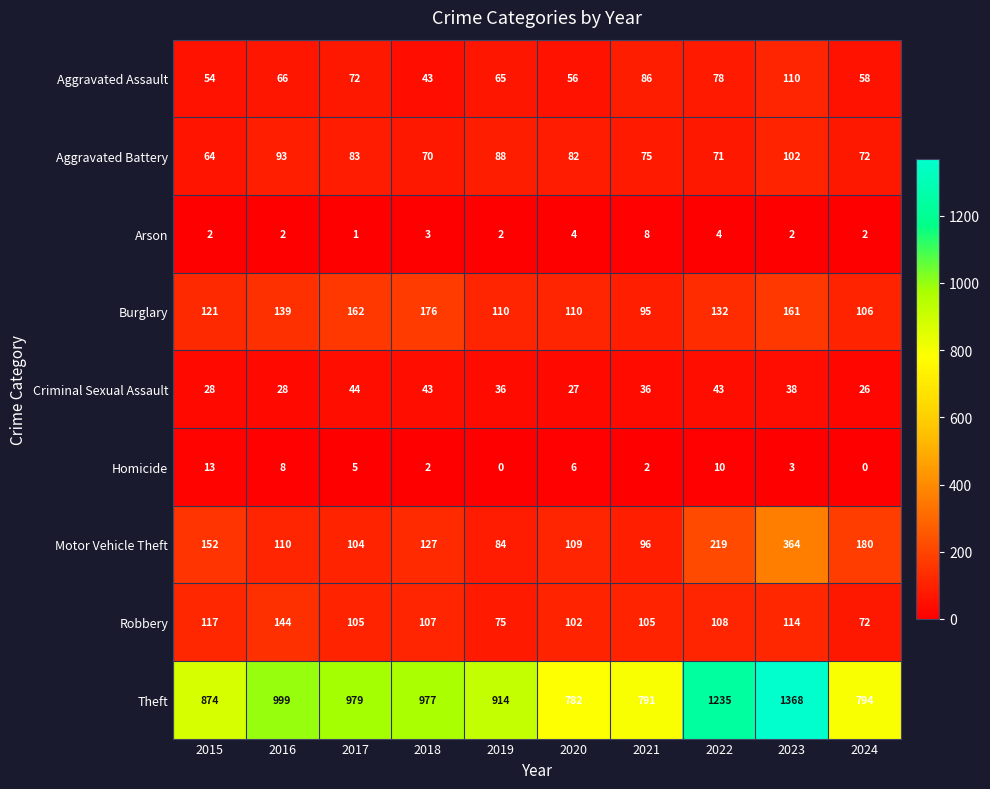

Which category has the highest value across all series?

2023